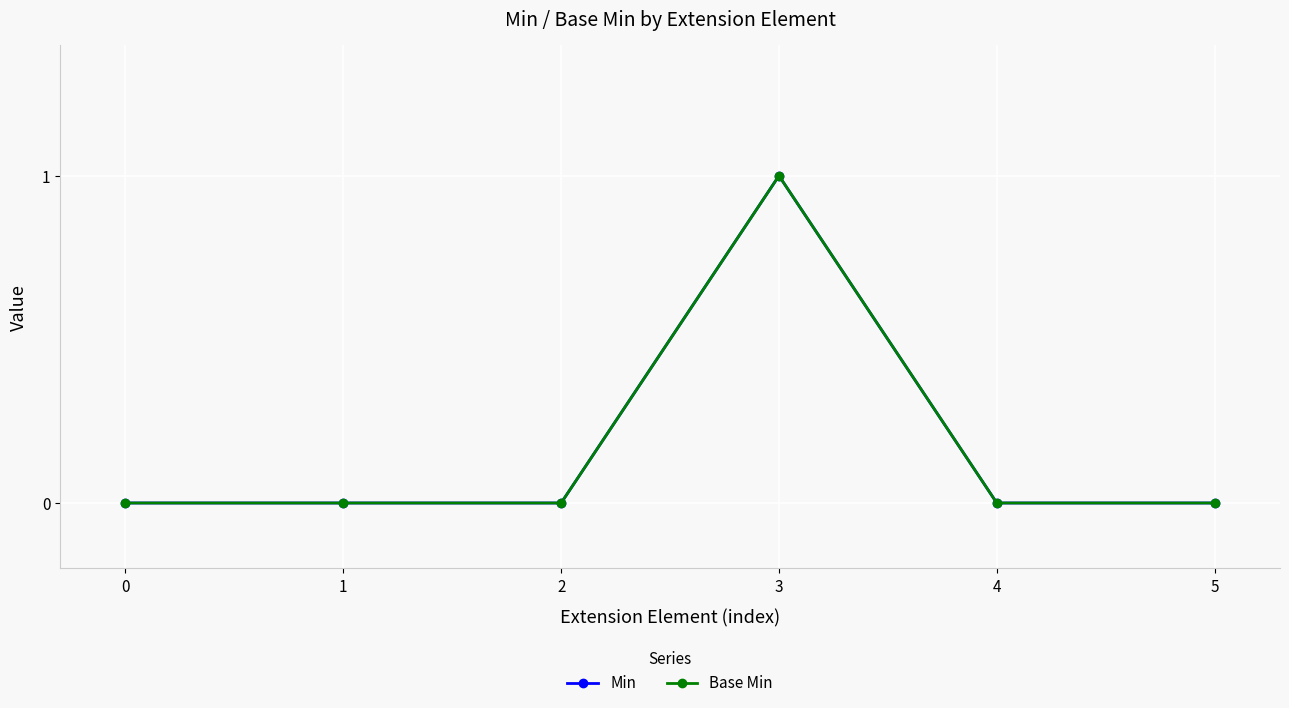

What is the difference between the maximum and second lowest values in the Base Min series?

1